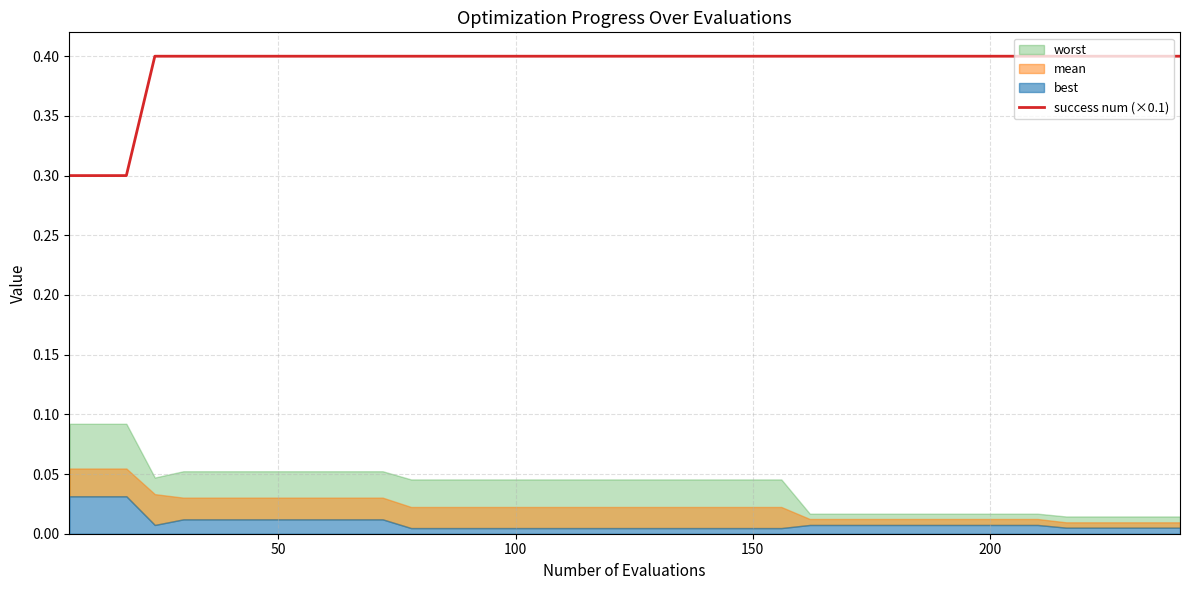

What is the lowest value of the success num (×0.1) series?

0.3